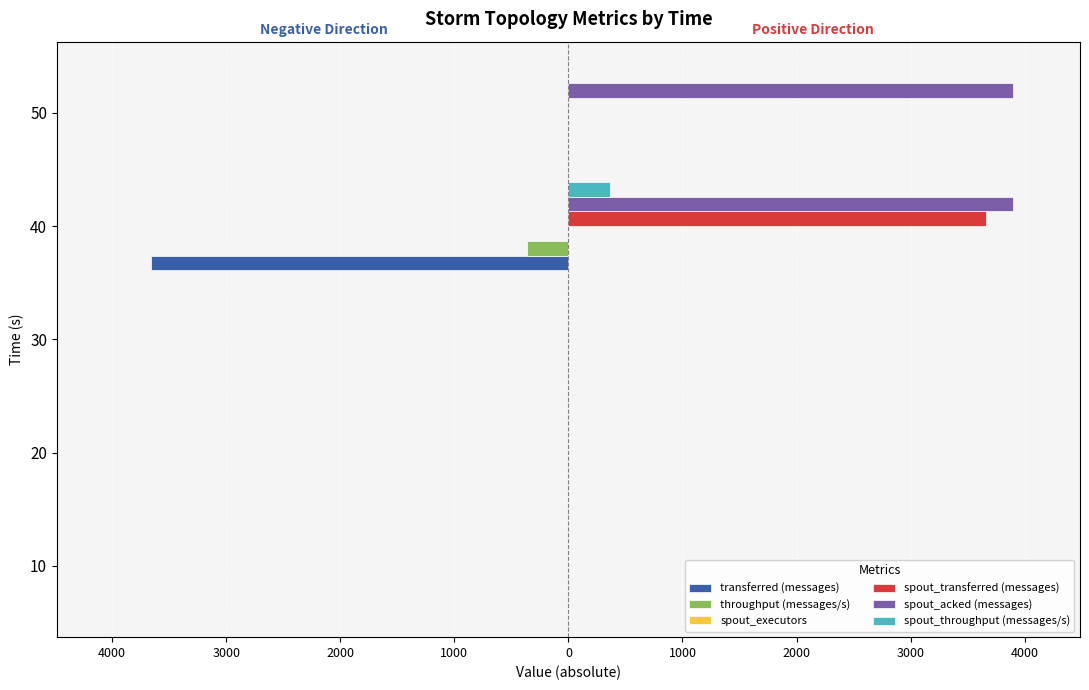

How many groups of bars are there?

5